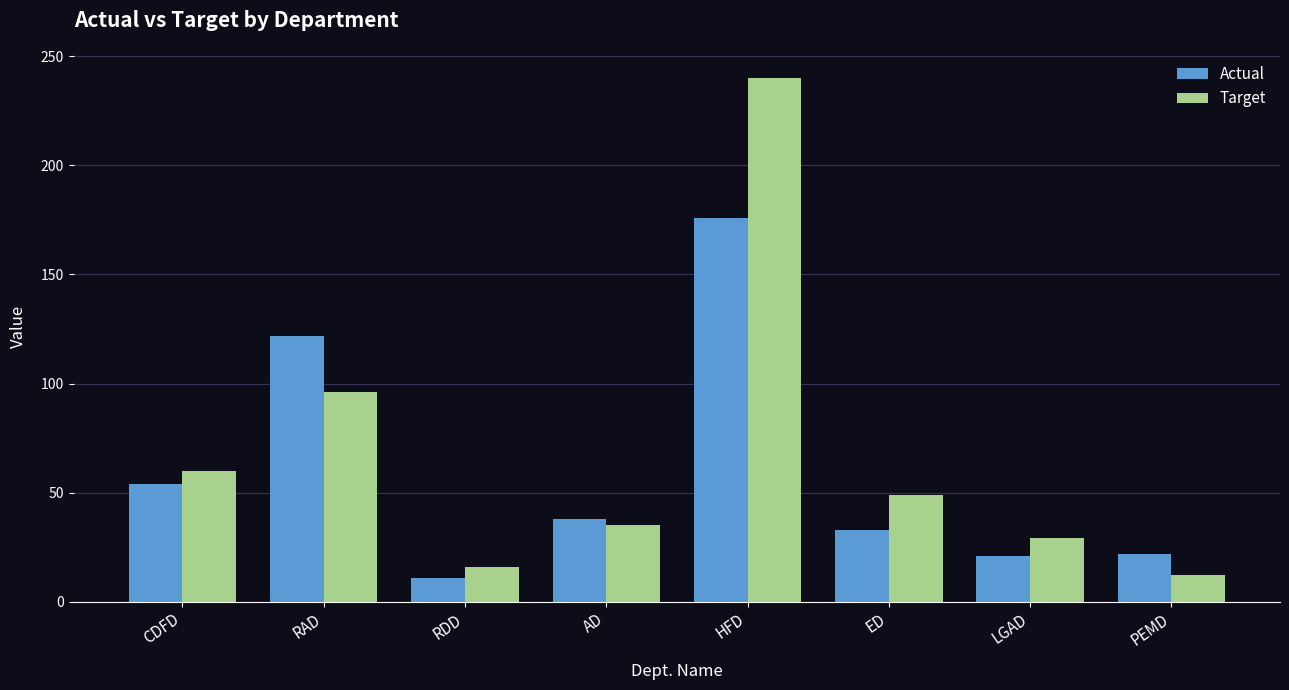

Which series has the largest total across all categories?

Target